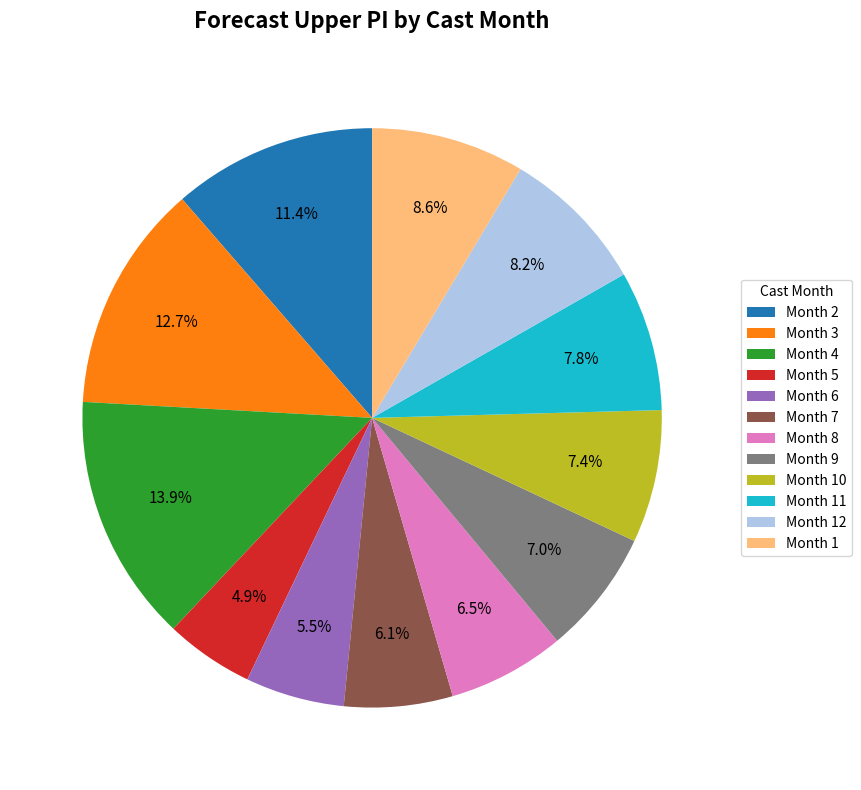

What is the ratio of the value at Month 8 to the value at Month 9?

0.9